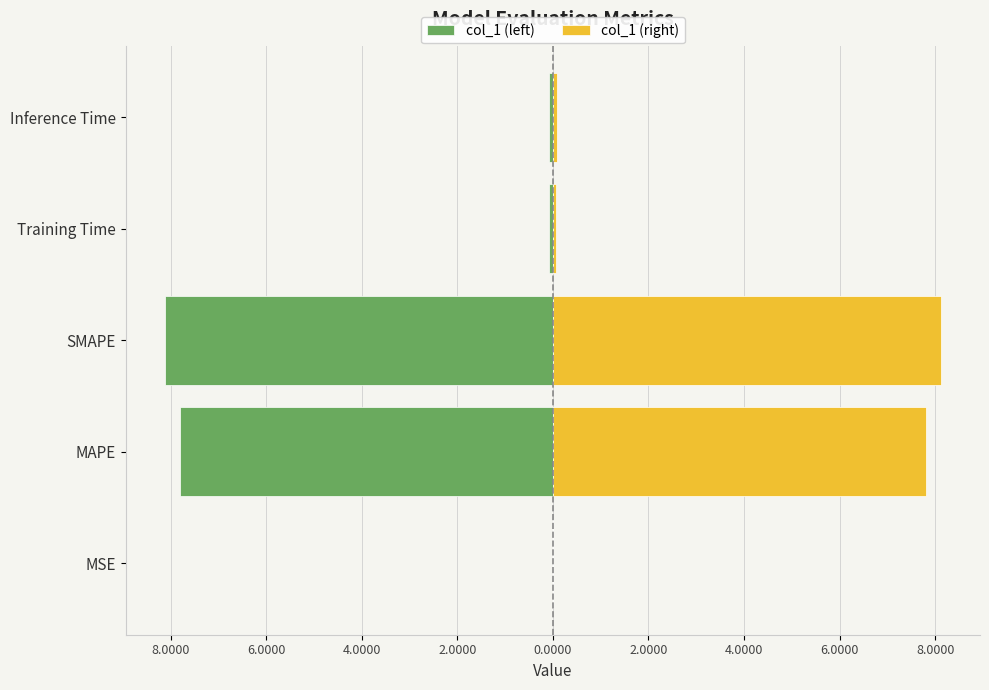

Which series has the widest spread of values?

col_1 (left)